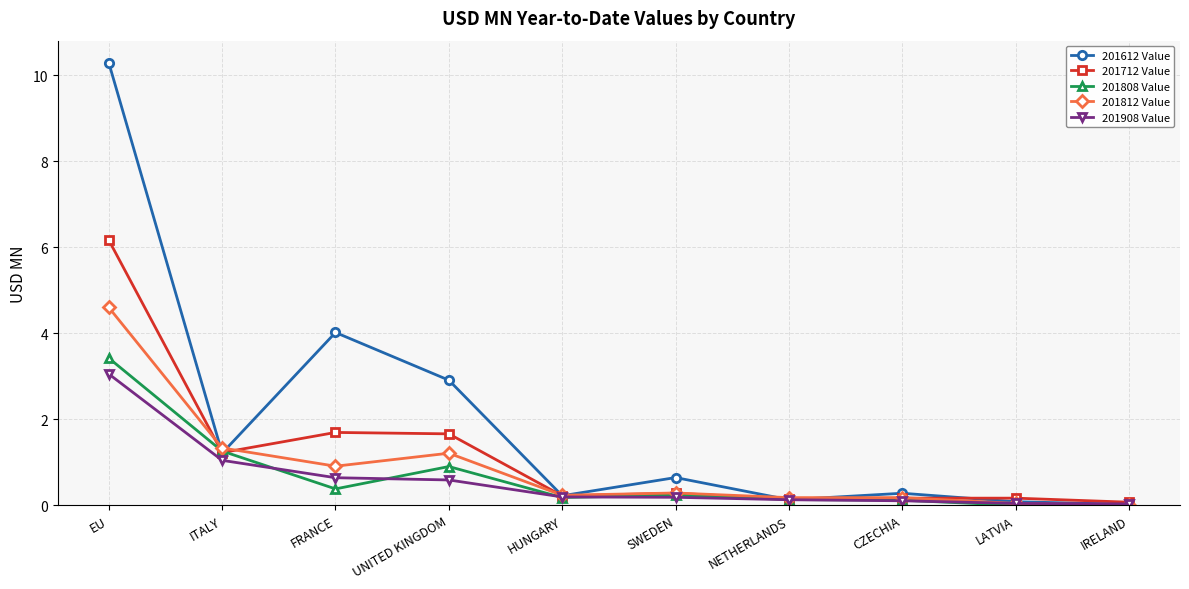

At which category is the sum across all series the highest?

EU